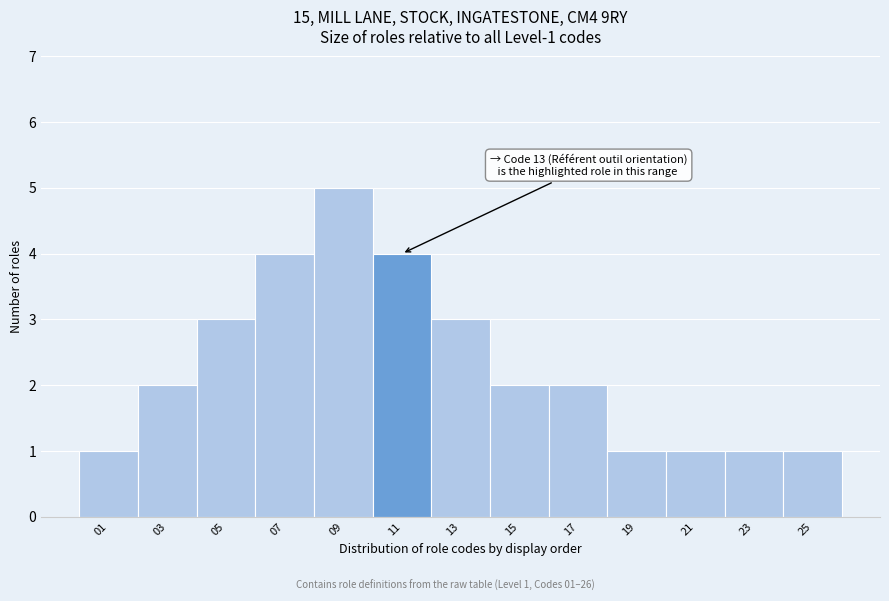

Reading right to left, extract all data points from this chart.

25=1	23=1	21=1	19=1	17=2	15=2	13=3	11=4	09=5	07=4	05=3	03=2	01=1